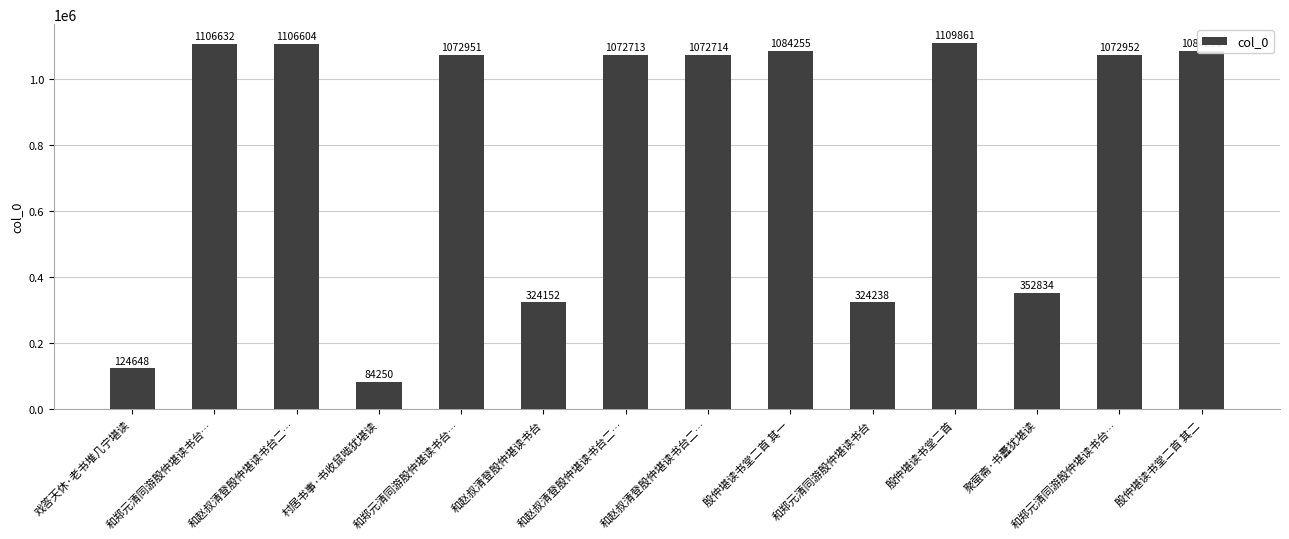

What is the maximum value shown in the chart?

1109861